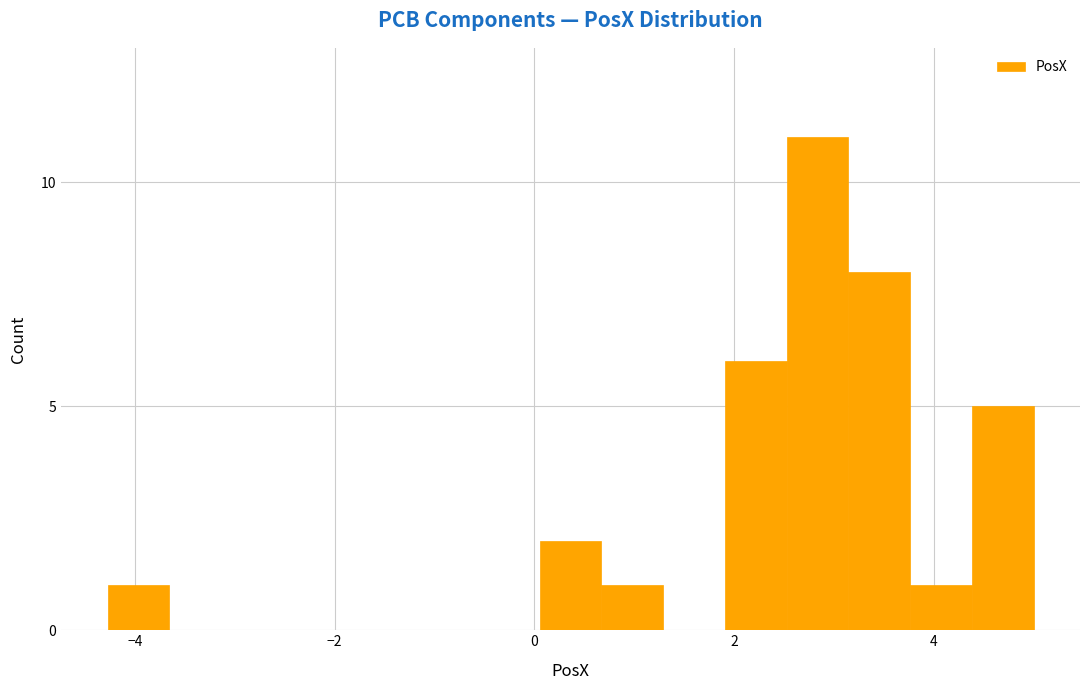

Read against the x-axis, roughly where is the centre of the tallest bar?

2.8